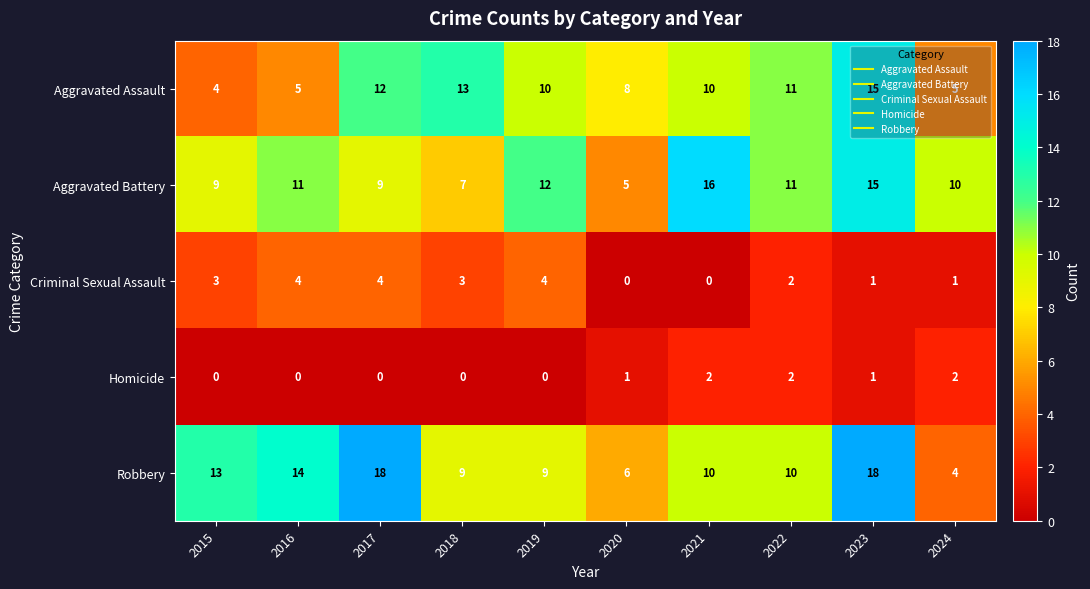

Which series has the widest spread of values?

Robbery